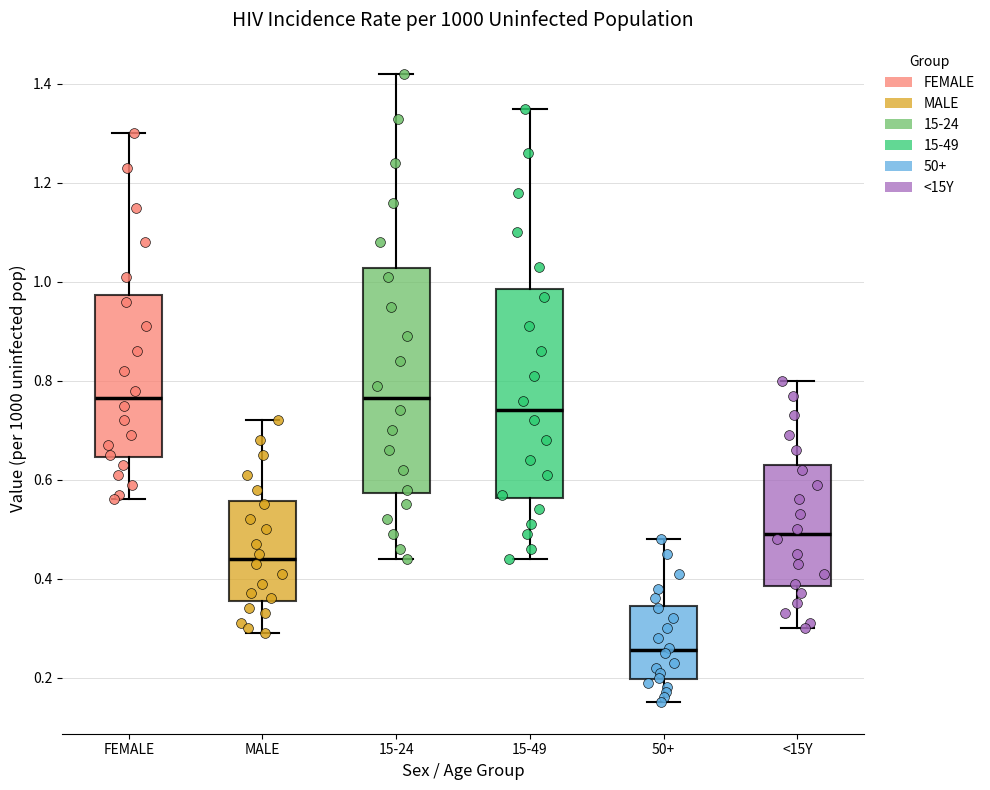

Reading left to right, read every box against the y-axis: the position of its median line, the range the box covers, and the ends of its whiskers. The values are not printed on the chart, so give them approximately, as read against the axis.

FEMALE: median 0.76, box 0.64 to 0.98, whiskers 0.56 to 1.30
MALE: median 0.44, box 0.36 to 0.56, whiskers 0.30 to 0.72
15-24: median 0.76, box 0.58 to 1.02, whiskers 0.44 to 1.42
15-49: median 0.74, box 0.56 to 0.98, whiskers 0.44 to 1.36
50+: median 0.26, box 0.20 to 0.34, whiskers 0.16 to 0.48
<15Y: median 0.50, box 0.38 to 0.64, whiskers 0.30 to 0.80